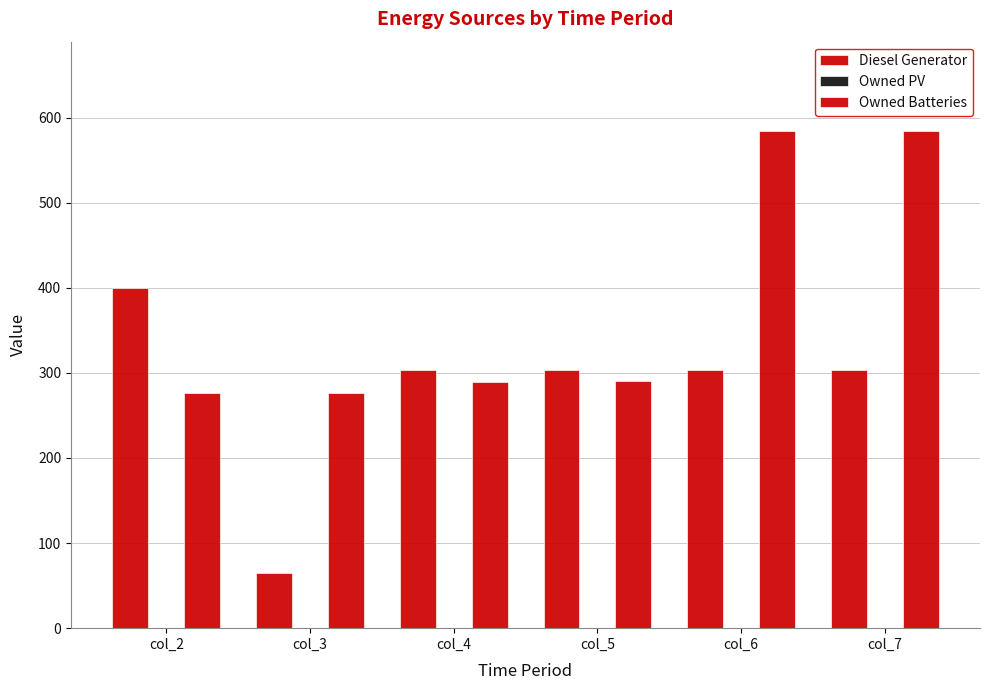

How many values in the Diesel Generator series are below 303?

1